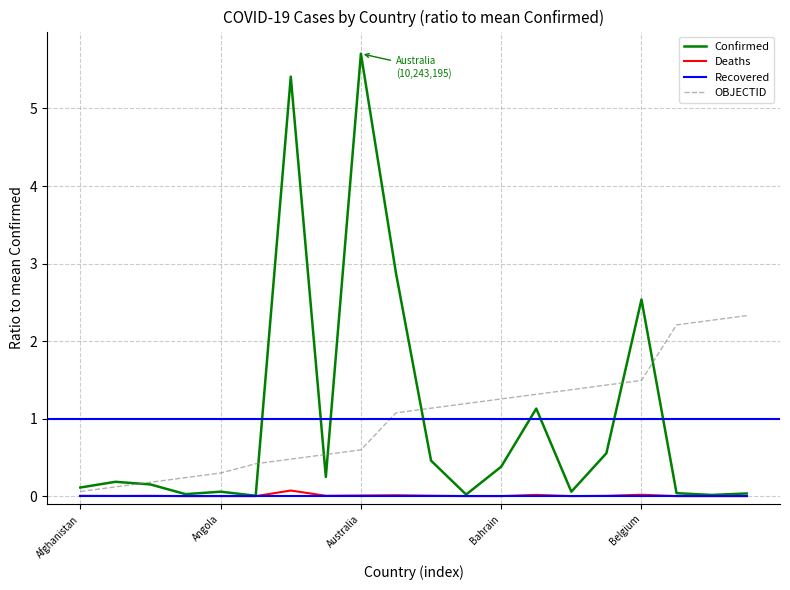

Does the chart display data point markers on the line(s)?

No